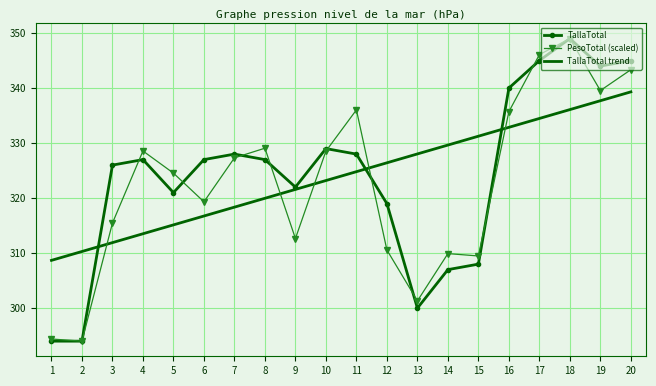

True or false: TallaTotal trend has a value of 313.5 at 4.

True